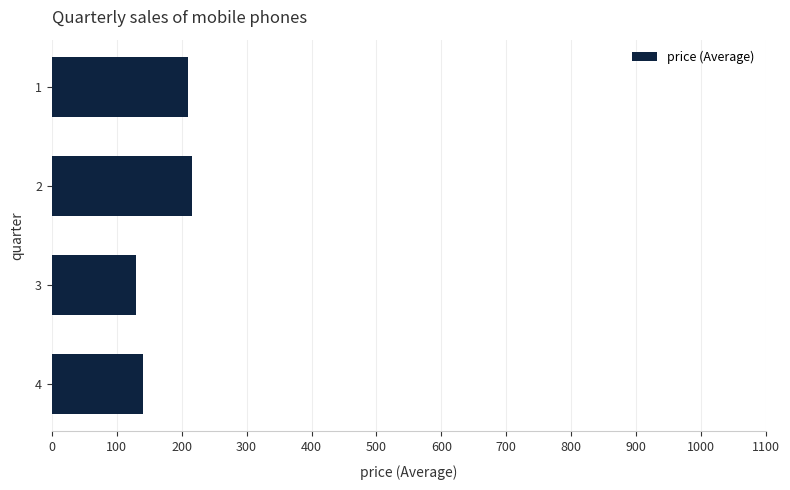

What is the maximum value shown in the chart?

216.0